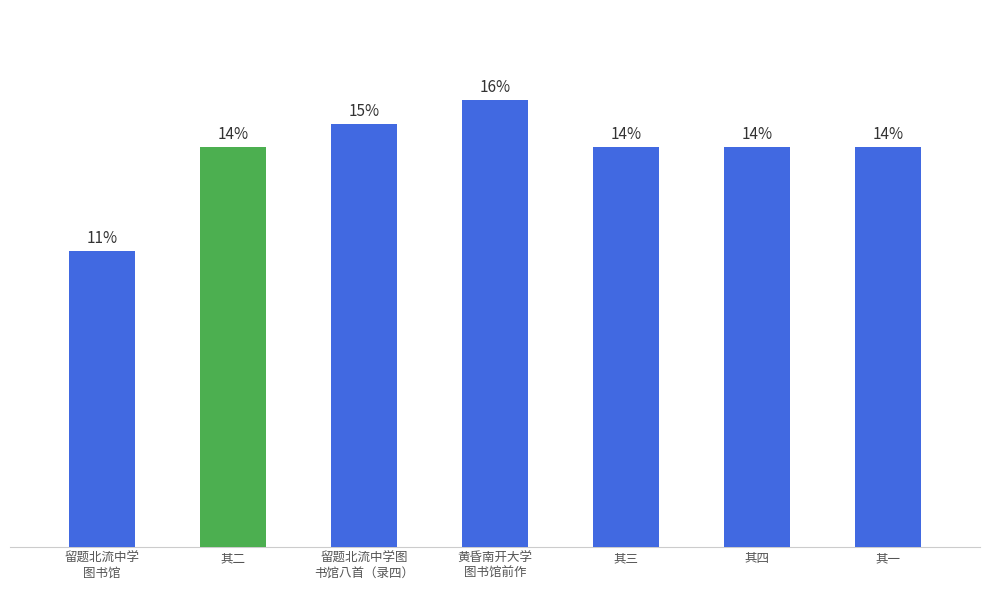

Does the chart contain any negative values?

No